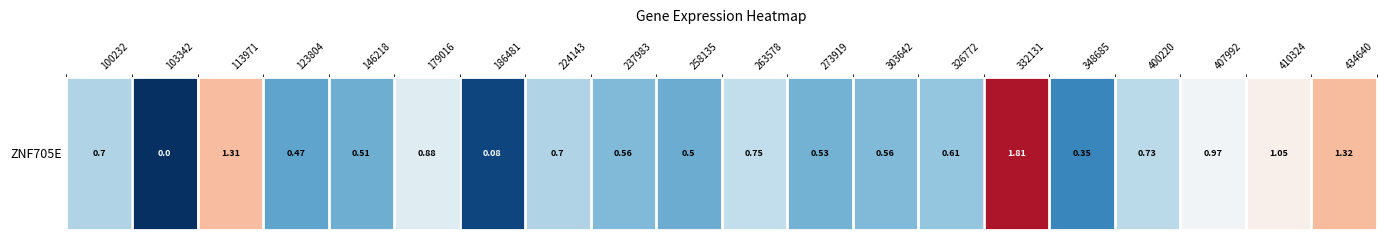

The chart shows a value of 0.5 at 123804. True or false?

True